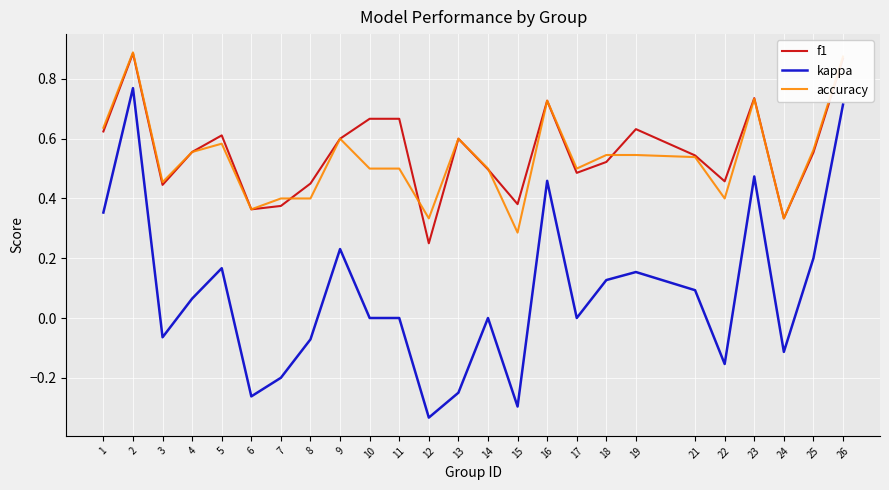

Which series has the largest range (max minus min)?

kappa